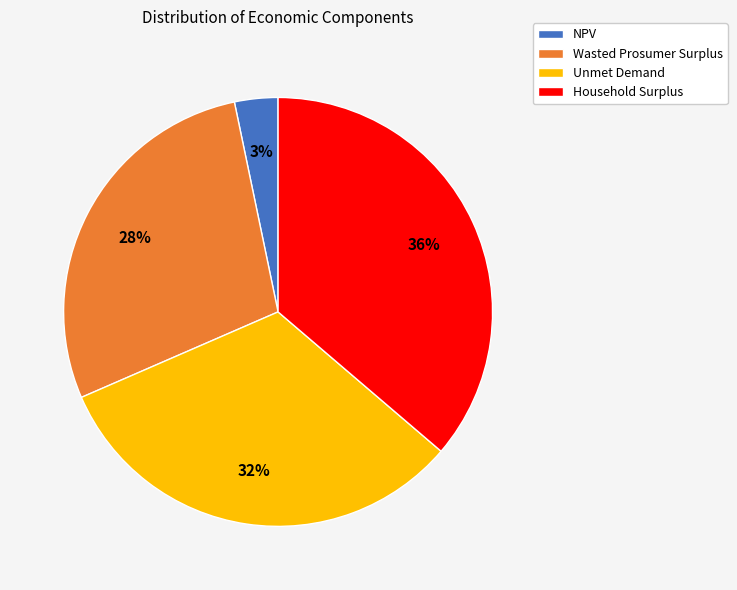

The Unmet Demand slice represents 32% of the pie. True or false?

True